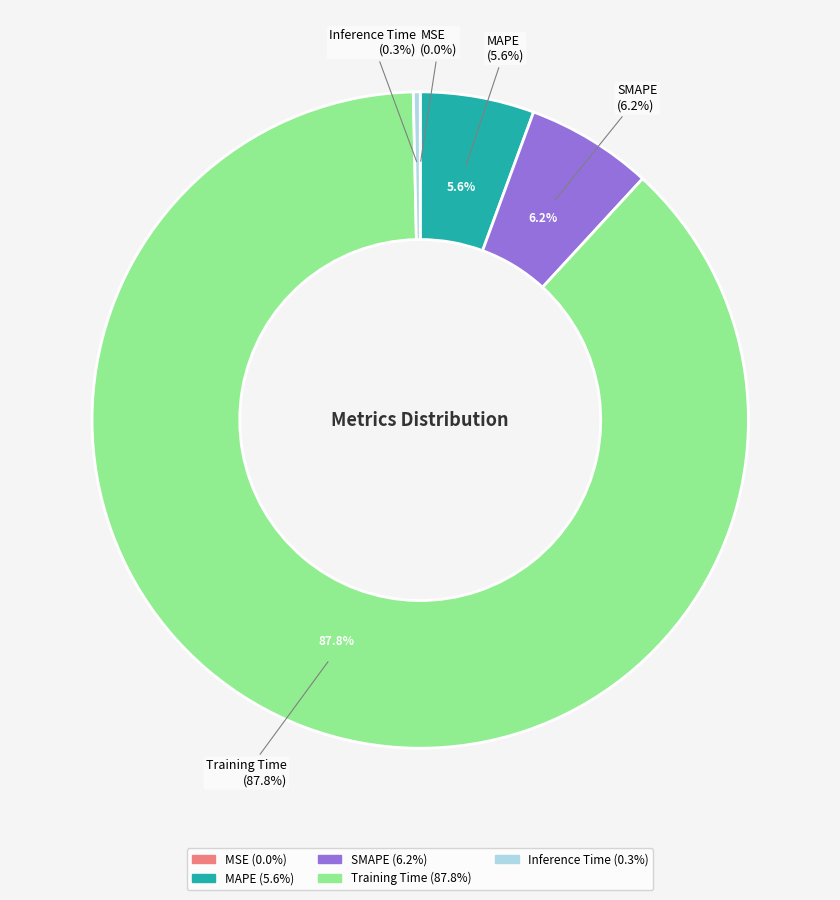

How many slices are in this pie chart?

5